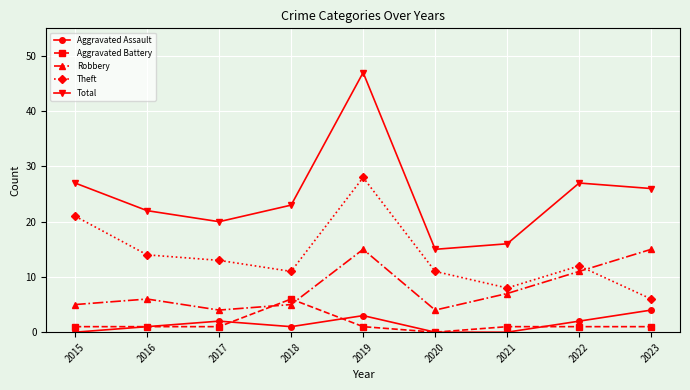

What is the average value of the Total series?

25